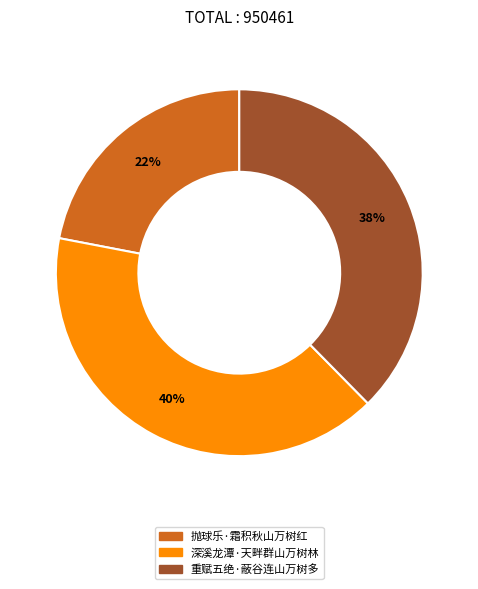

To the nearest percent, what is the difference between the largest and smallest slice percentages?

18%